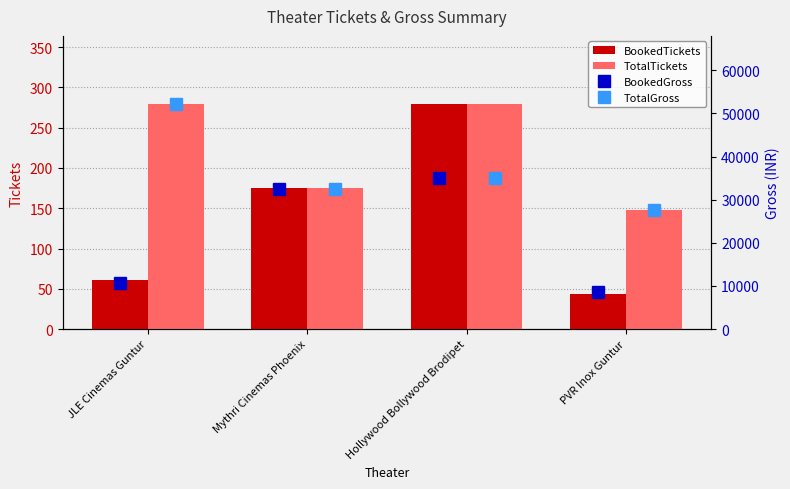

What is the difference between the TotalTickets values at JLE Cinemas Guntur and Mythri Cinemas Phoenix?

105